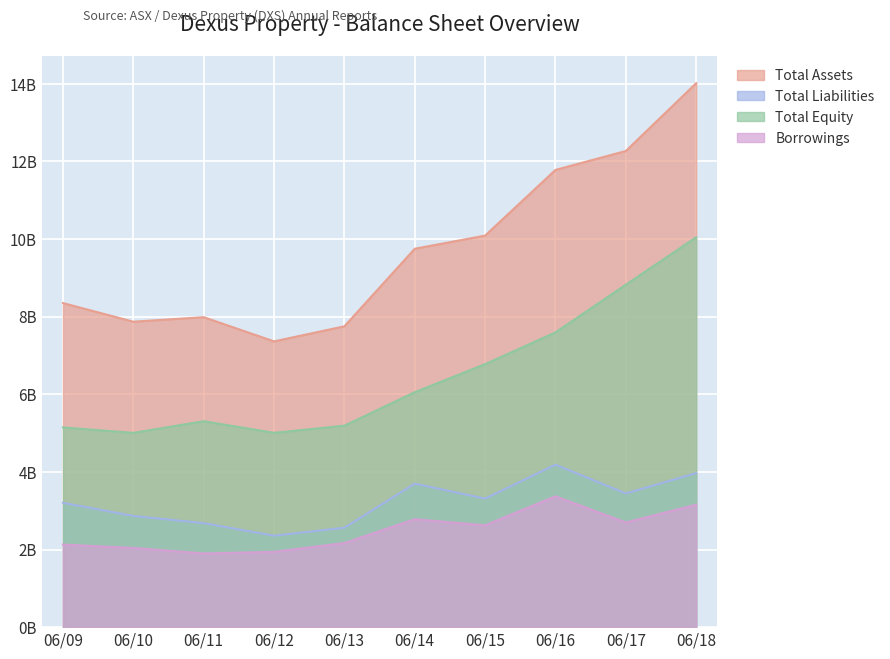

True or false: Total Liabilities and Total Equity intersect in this chart.

False